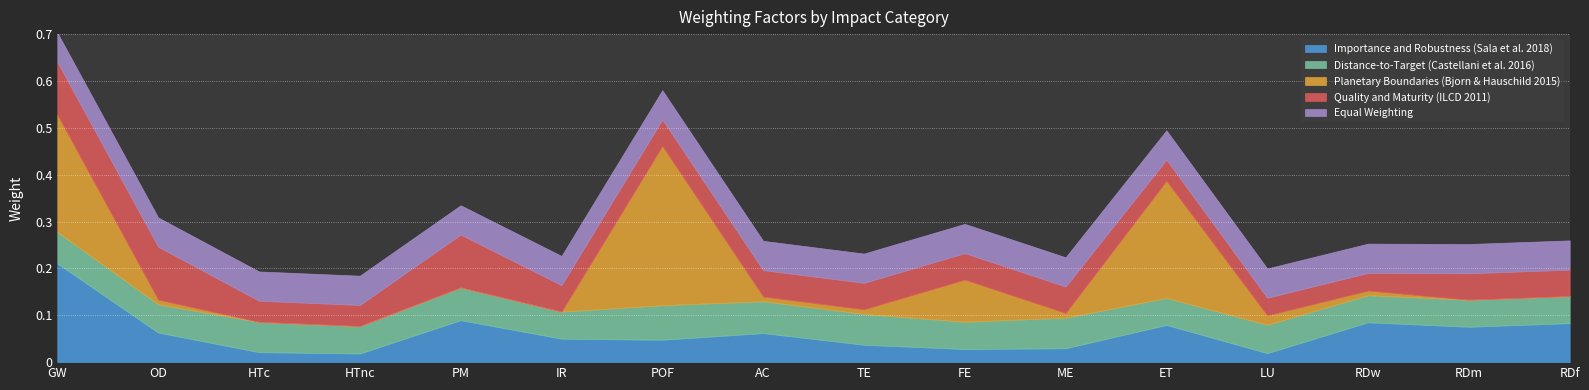

How many lines are shown in the chart?

5